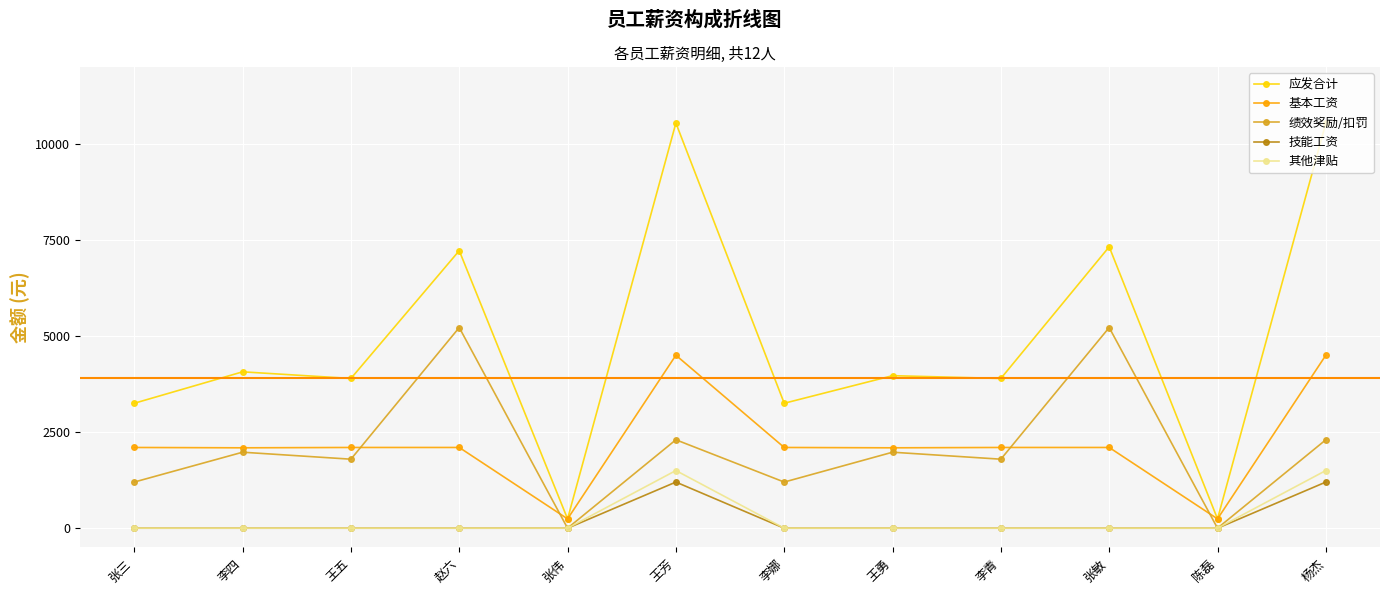

In 技能工资, how many points are higher than both neighbors (excluding endpoints)?

1